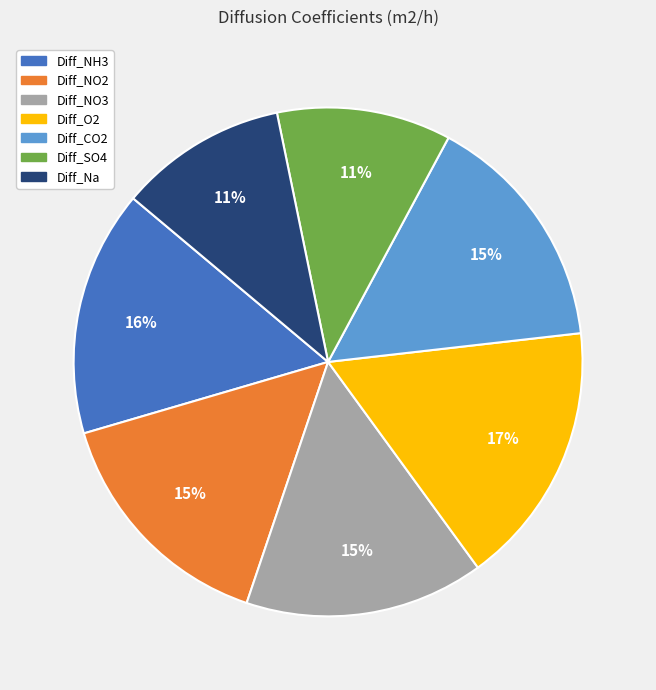

To the nearest percent, what is the average slice percentage?

14%